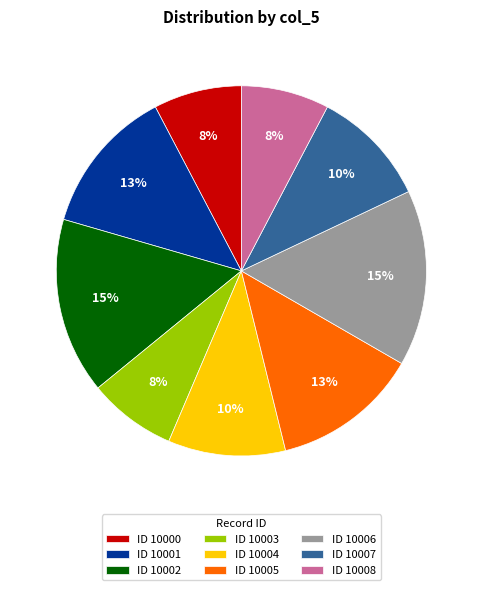

Which has a higher value, ID 10005 or ID 10000?

ID 10005